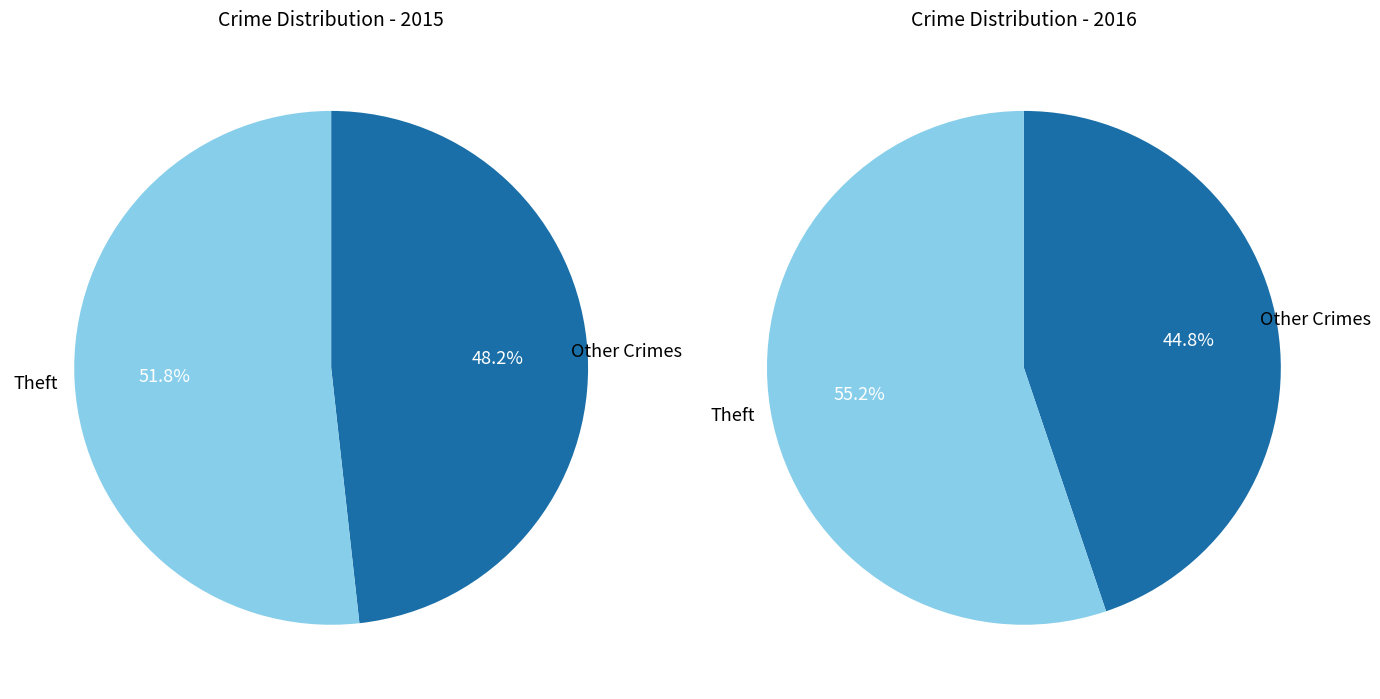

Is Robbery the majority of the pie?

No